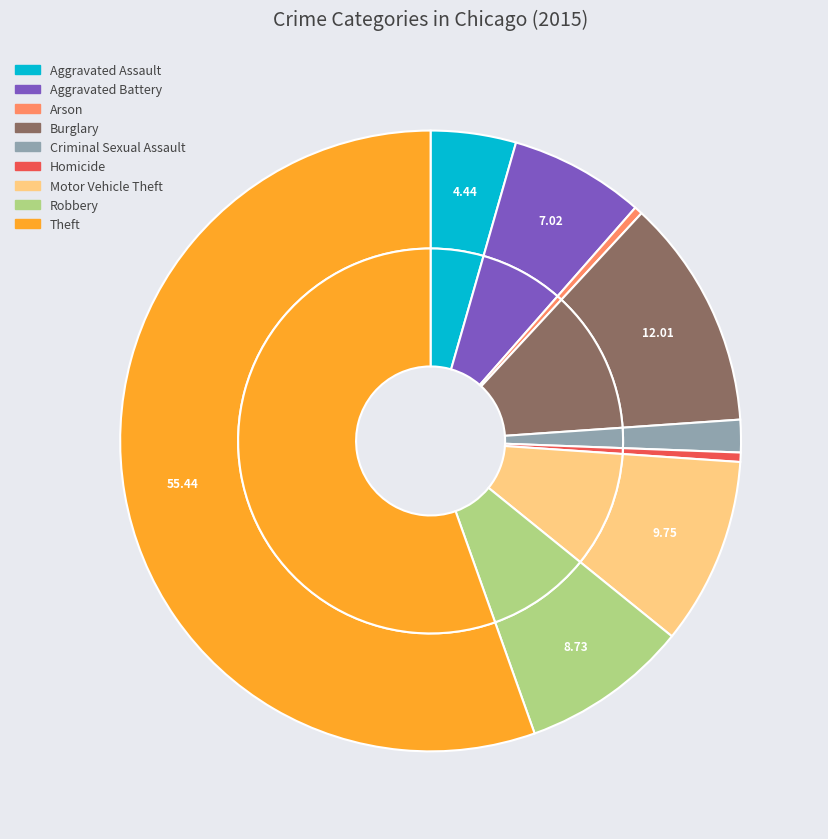

True or false: Homicide accounts for 8% of the total.

False